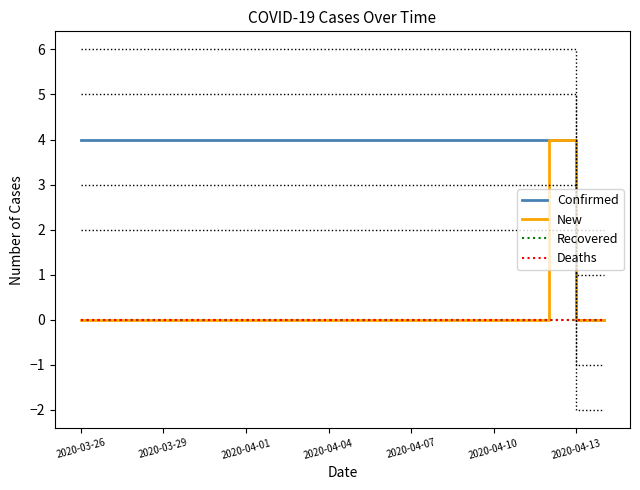

Is it true that Recovered equals 0 at 19?

True